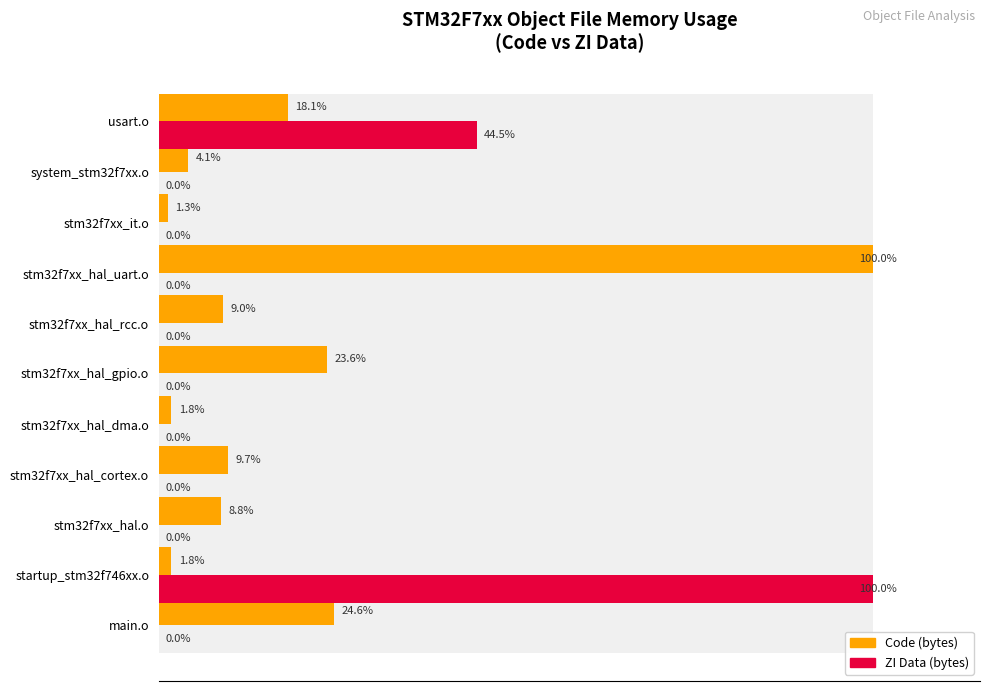

How many values in the ZI Data series exceed 0?

2